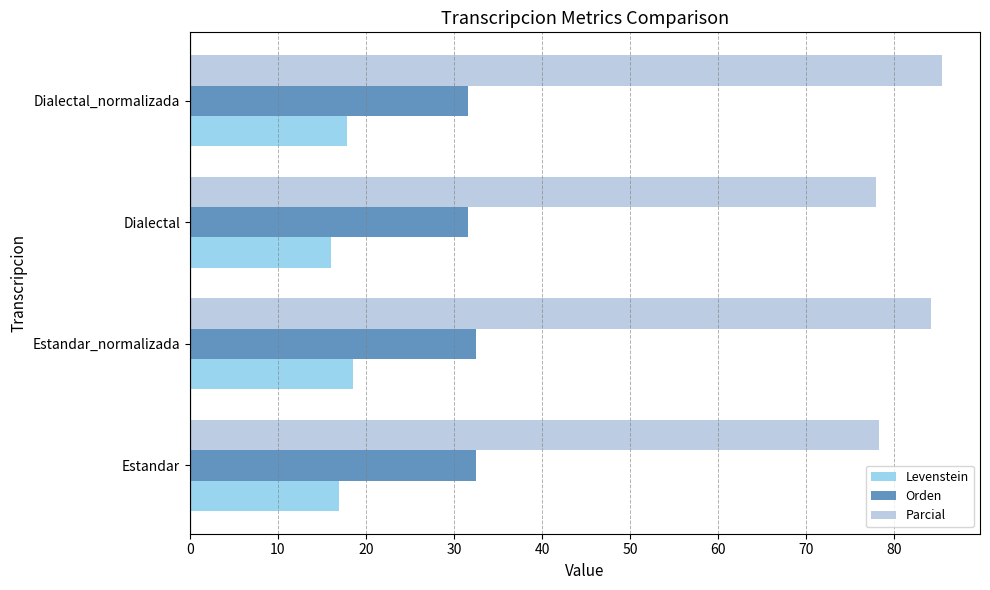

Rank the series at Estandar from highest to lowest value.

Parcial, Orden, Levenstein